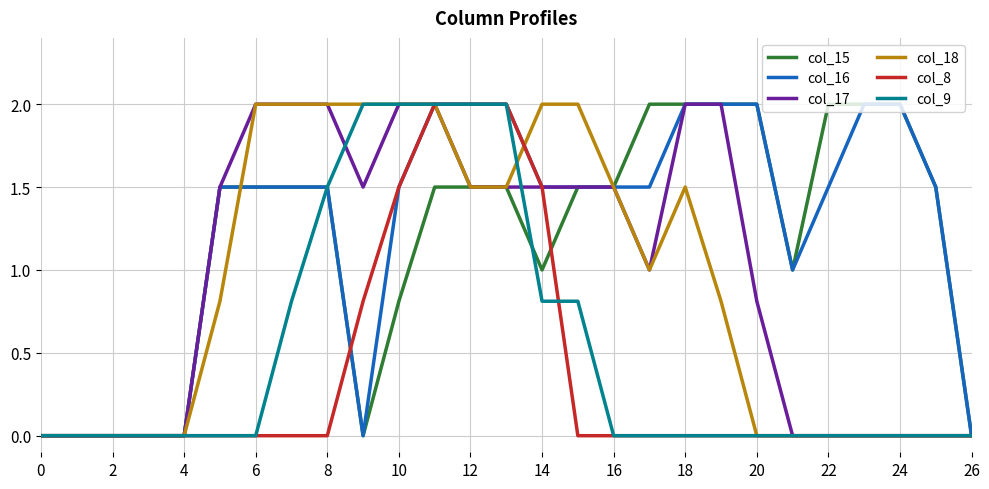

What is the highest value of the col_18 series?

2.0